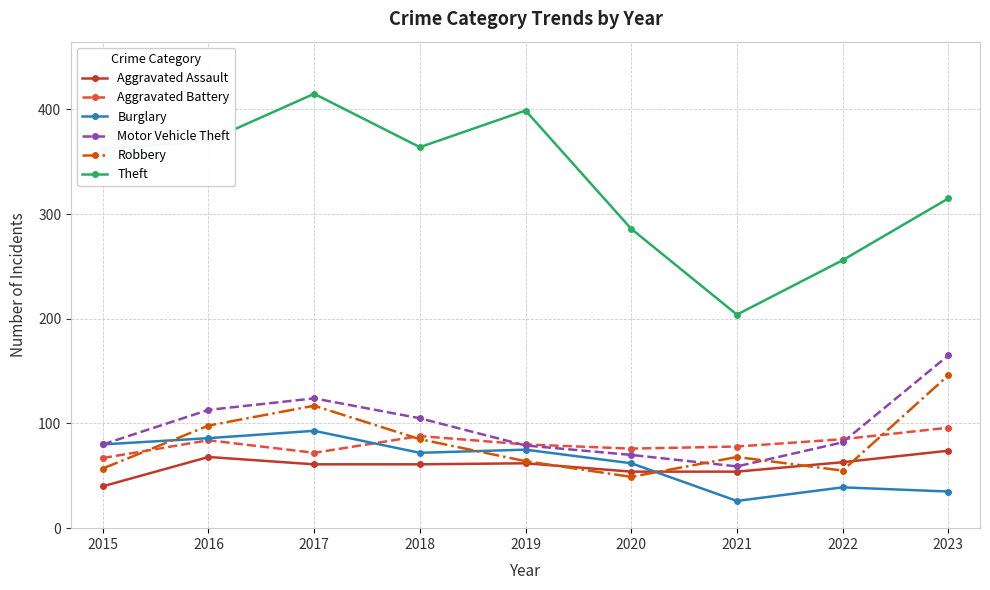

What is the difference between the Aggravated Battery values at 2021 and 2015?

11